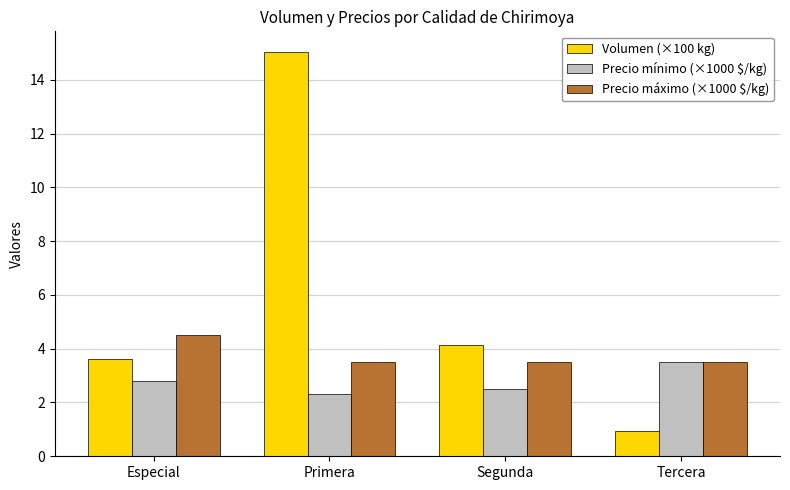

What is the label of the 3rd bar from the left?

Segunda